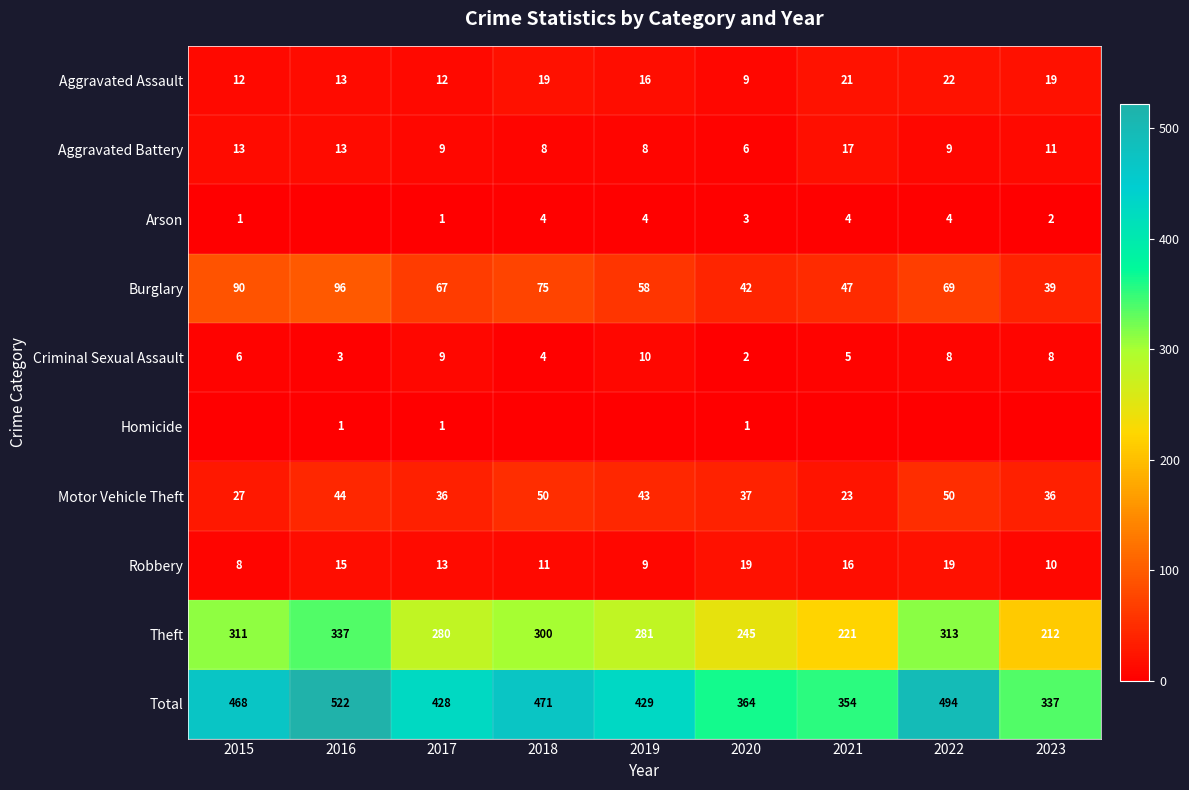

What is the average value of the Motor Vehicle Theft series?

38